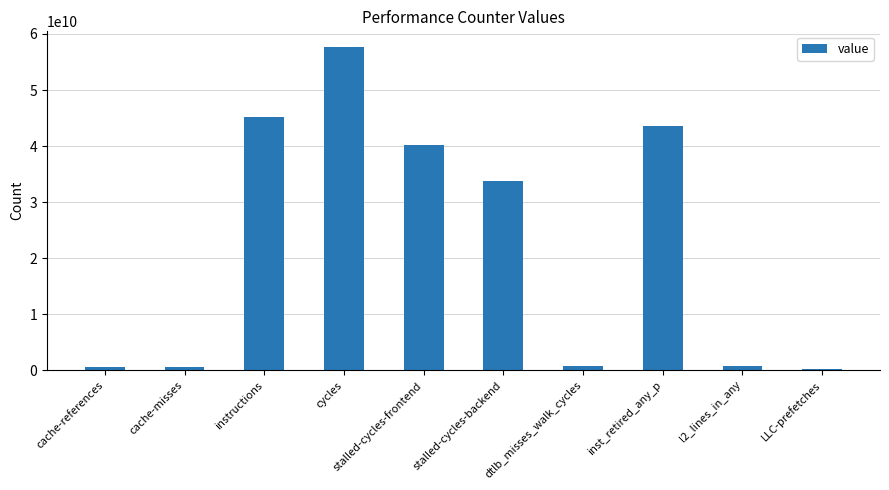

What is the maximum value shown in the chart?

57595899114